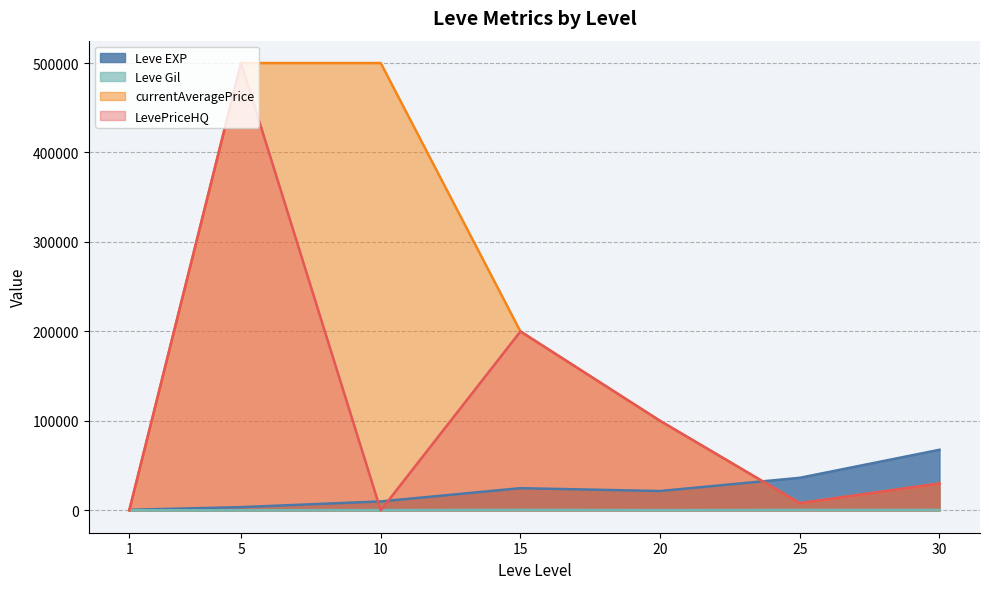

At which category does Leve EXP reach its first local peak?

15